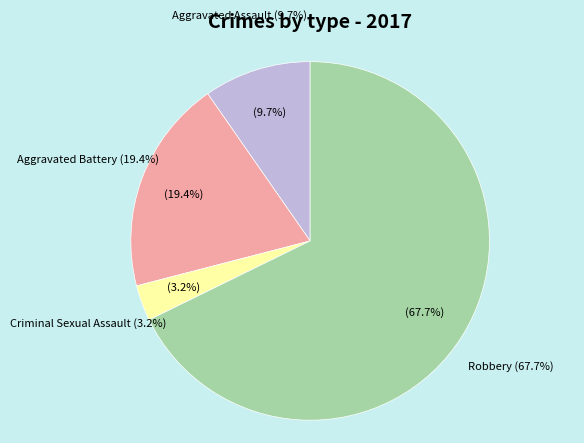

How many slices are in this pie chart?

4